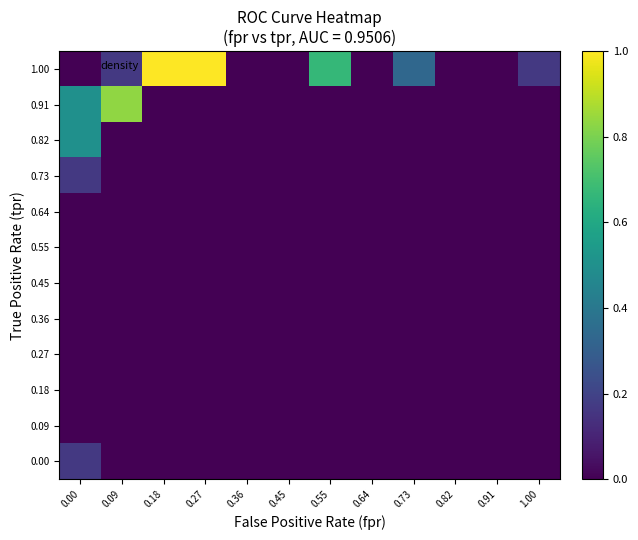

What is the difference between the highest and lowest values at 1.00?

0.2